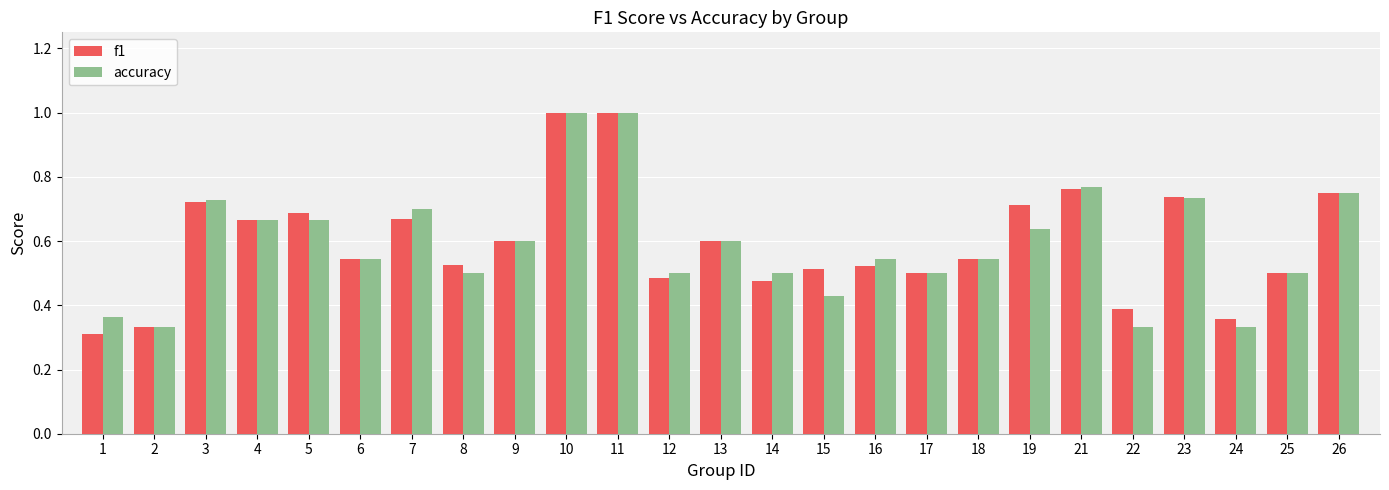

Which category has the lowest value across all series?

1